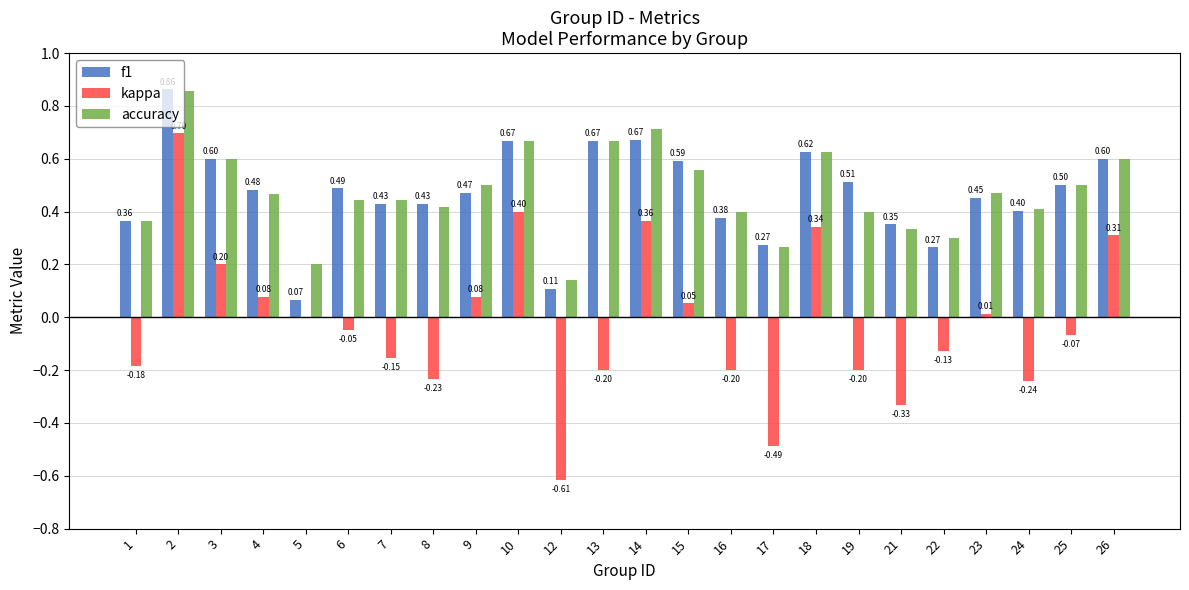

What is the total value across all series at 8?

0.6